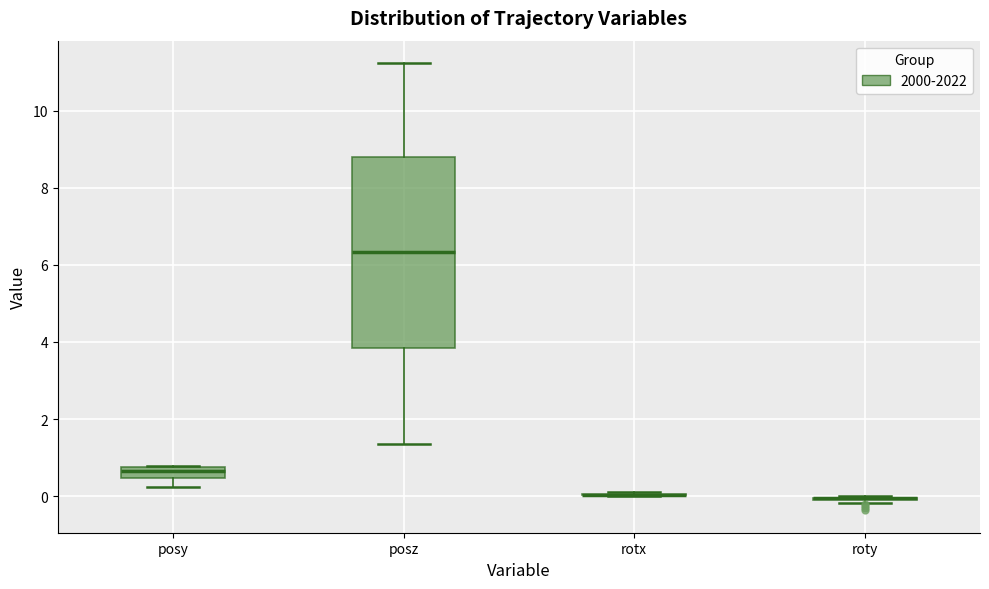

Which box is the tallest, from its lower edge to its upper edge?

posz